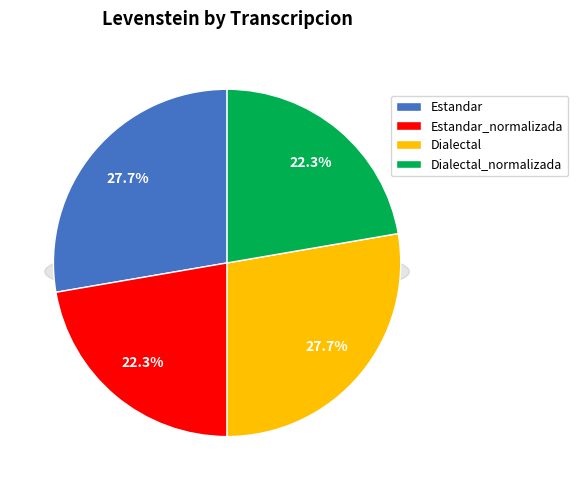

To the nearest percent, what is the average slice percentage?

25%